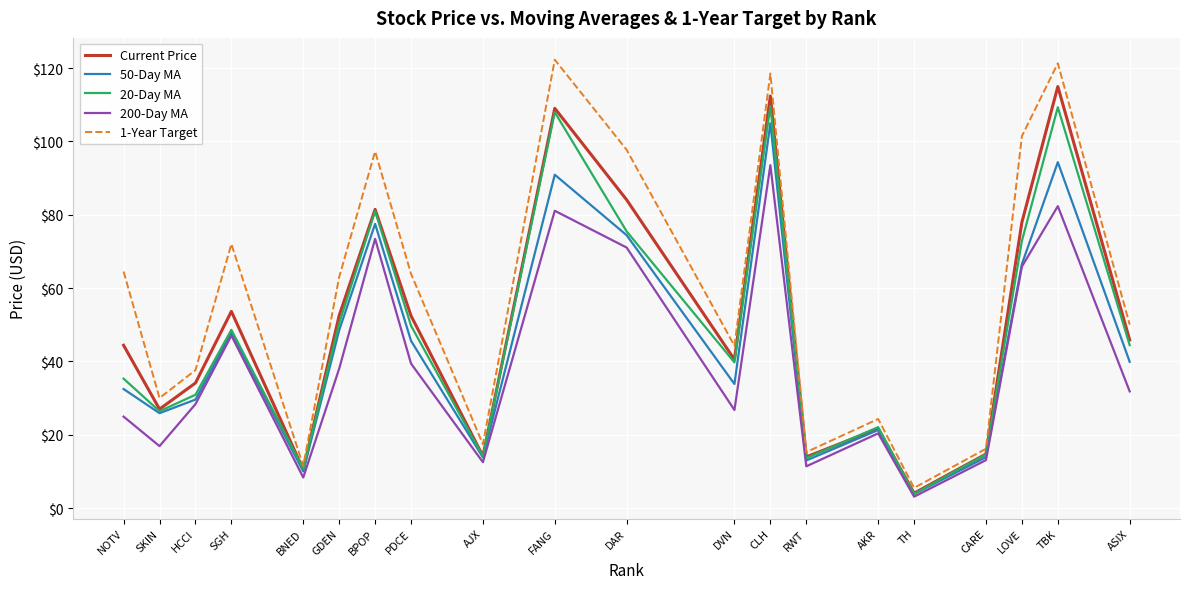

Where is the first local maximum for Current Price?

SGH